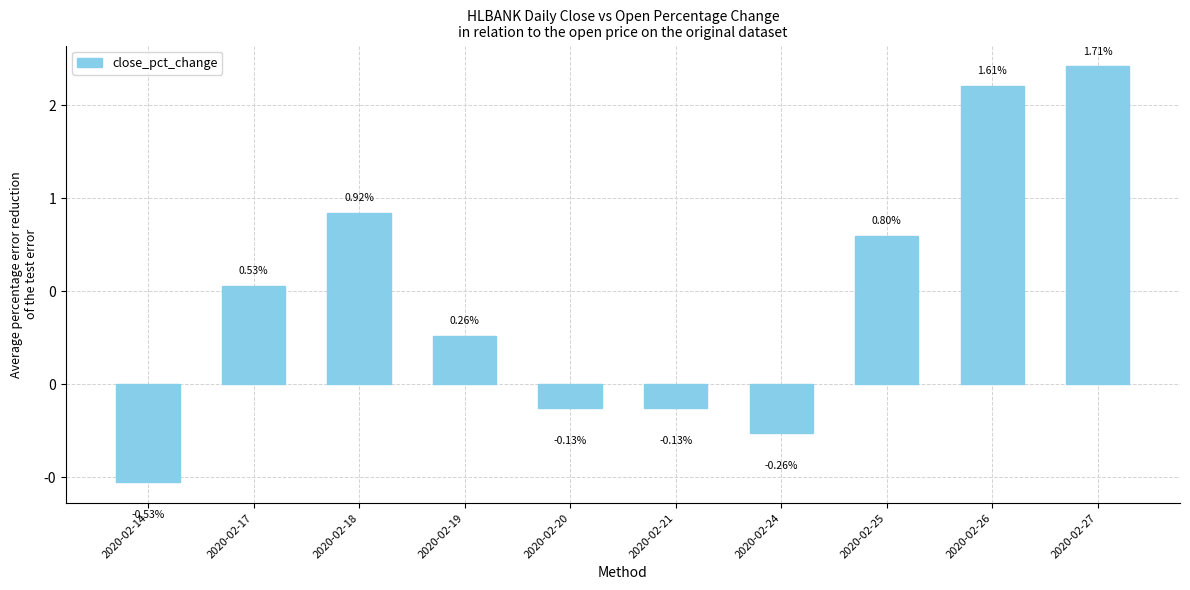

How many distinct data groups are displayed?

1